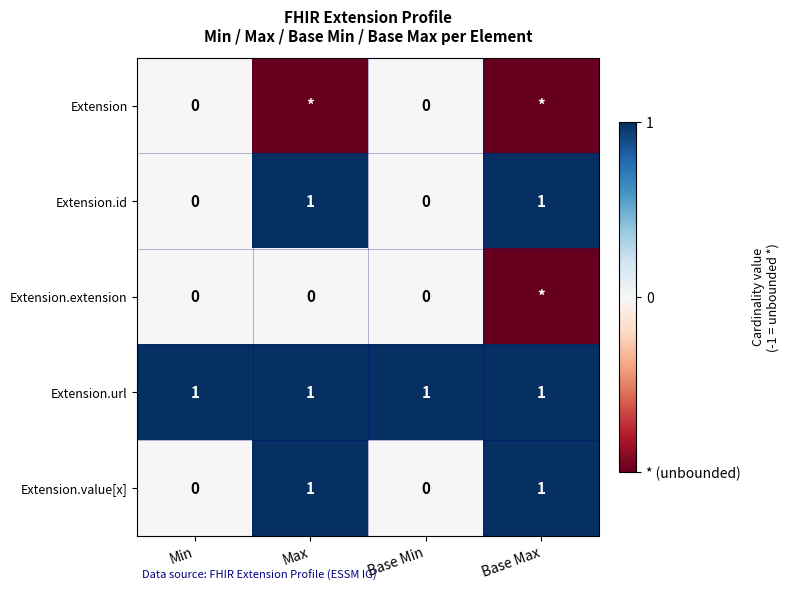

Count the Extension.value[x] values in the range 0 to 1.

4